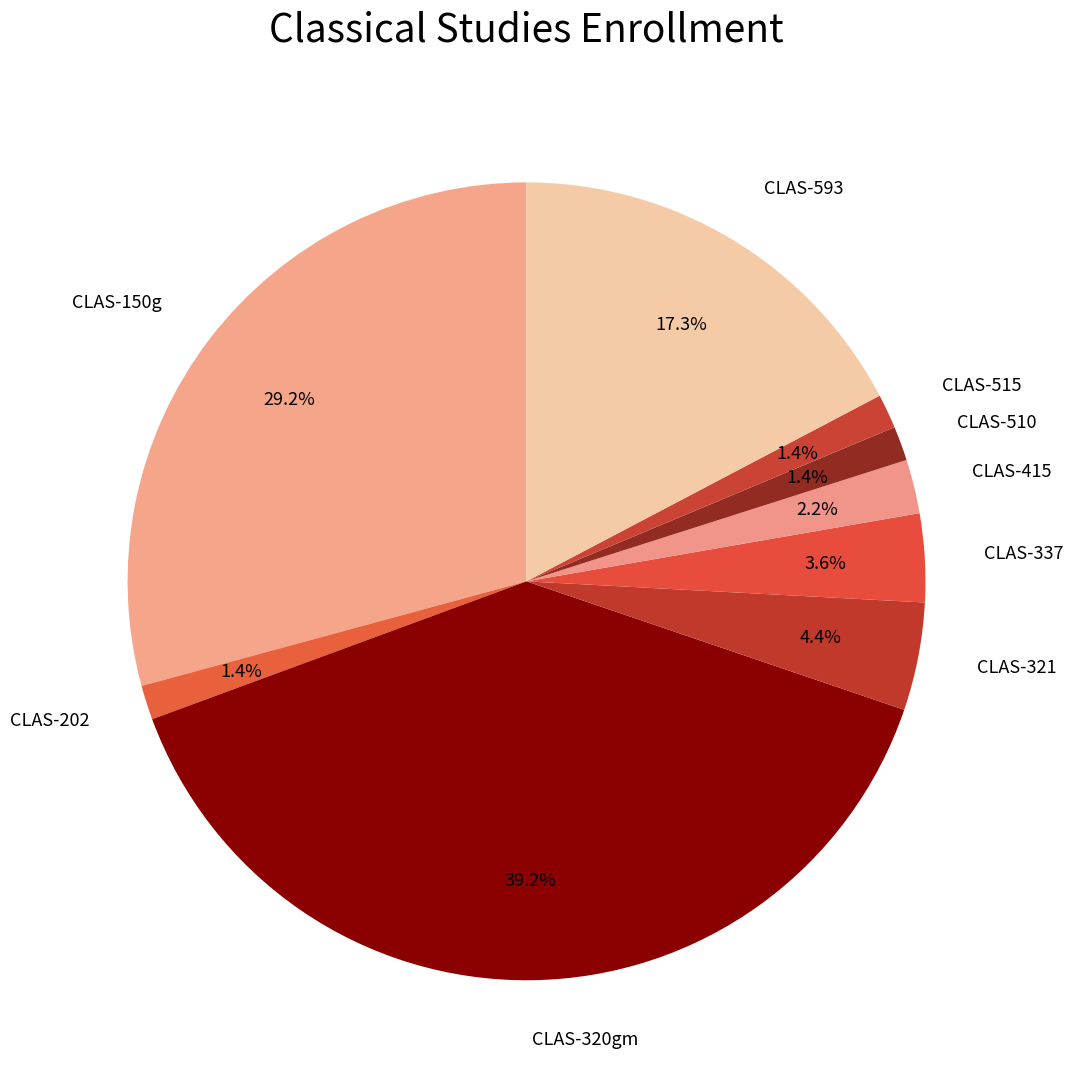

How many segments does this pie chart have?

9